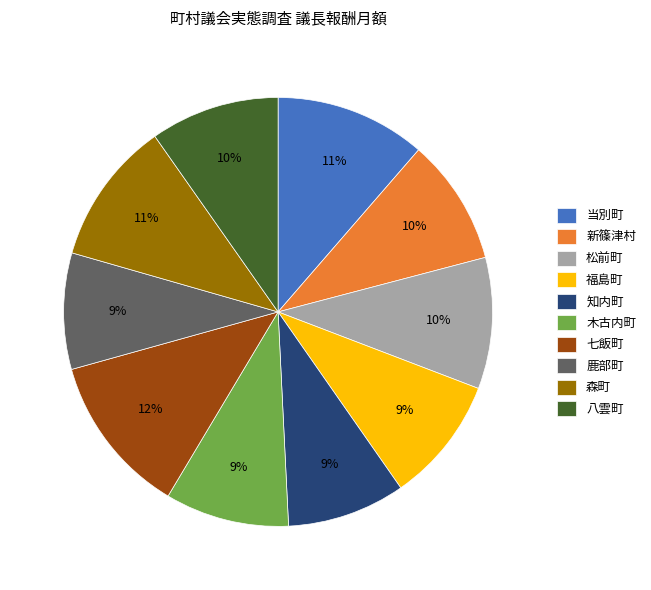

Does 鹿部町 account for over 50% of the chart?

No